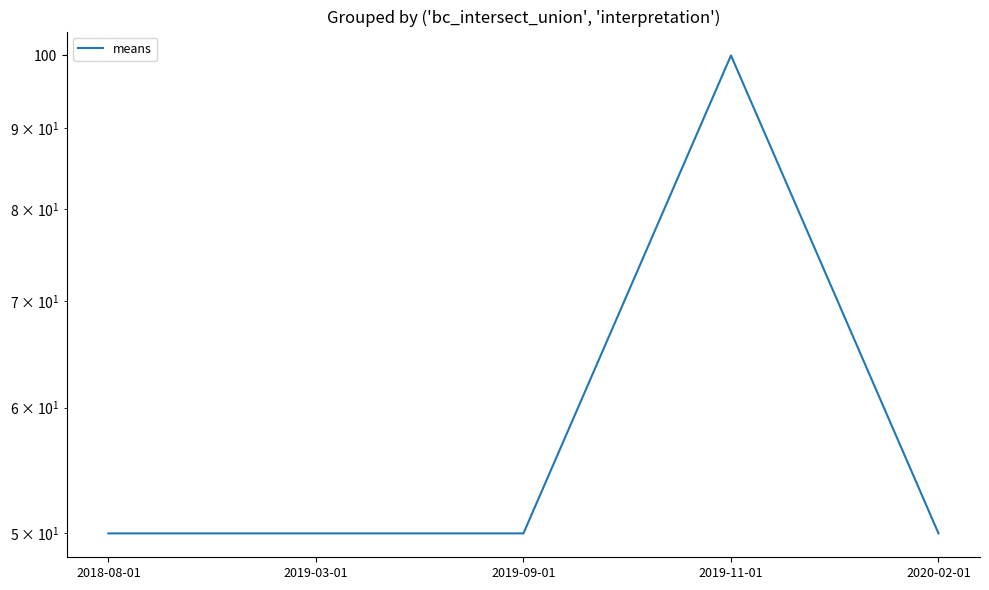

What is the value of the 2nd point from the left?

50